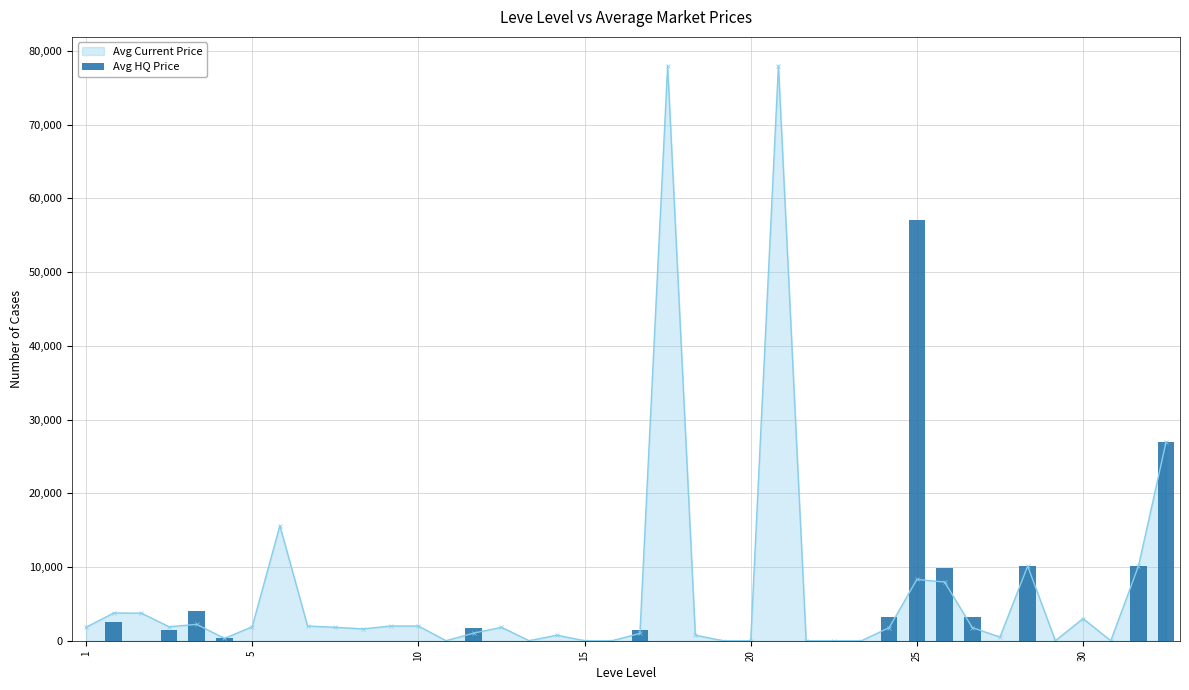

At which category does the chart reach its minimum across all series?

13